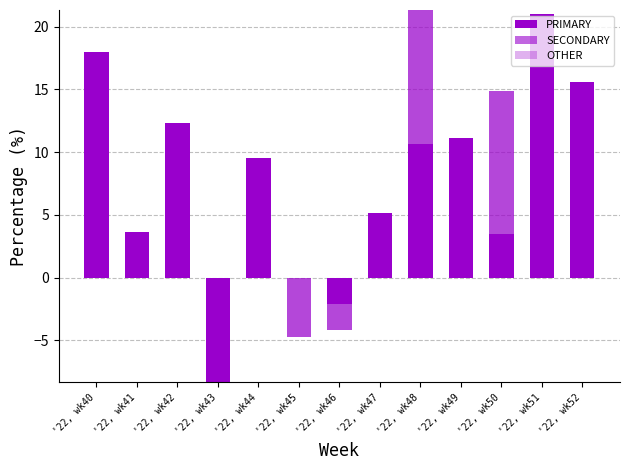

True or false: OTHER has a value of 1.4 at '22, wk45.

False